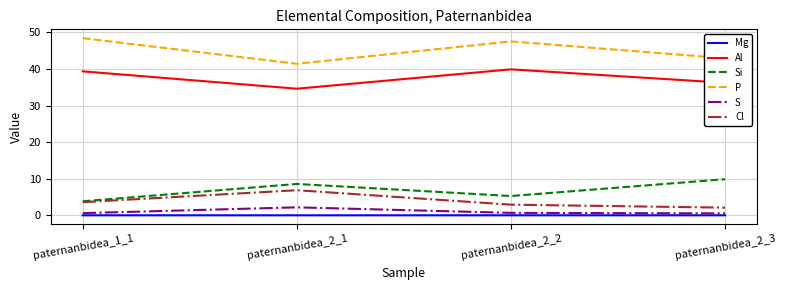

What is the sum of the S values at paternanbidea_2_1 and paternanbidea_2_2?

2.9